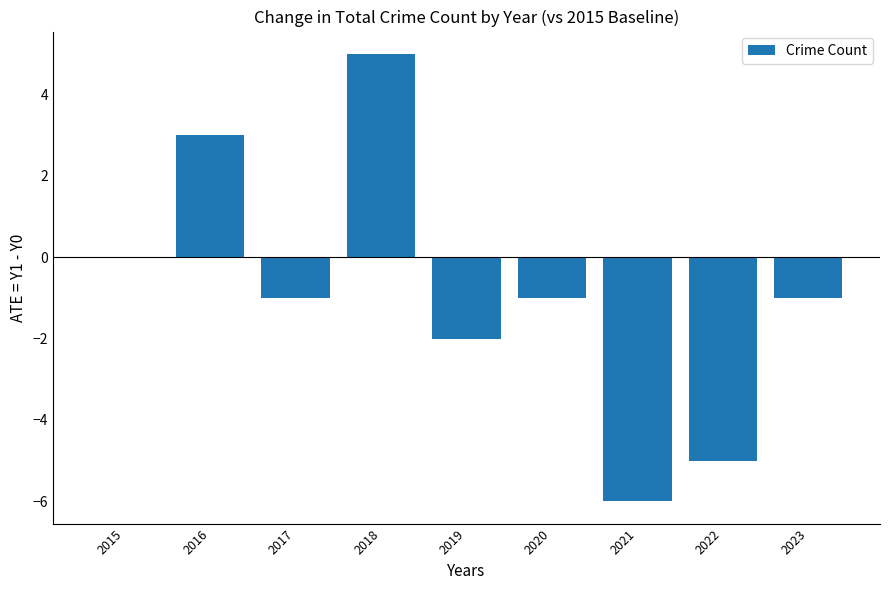

Count the number of categories in the chart.

9